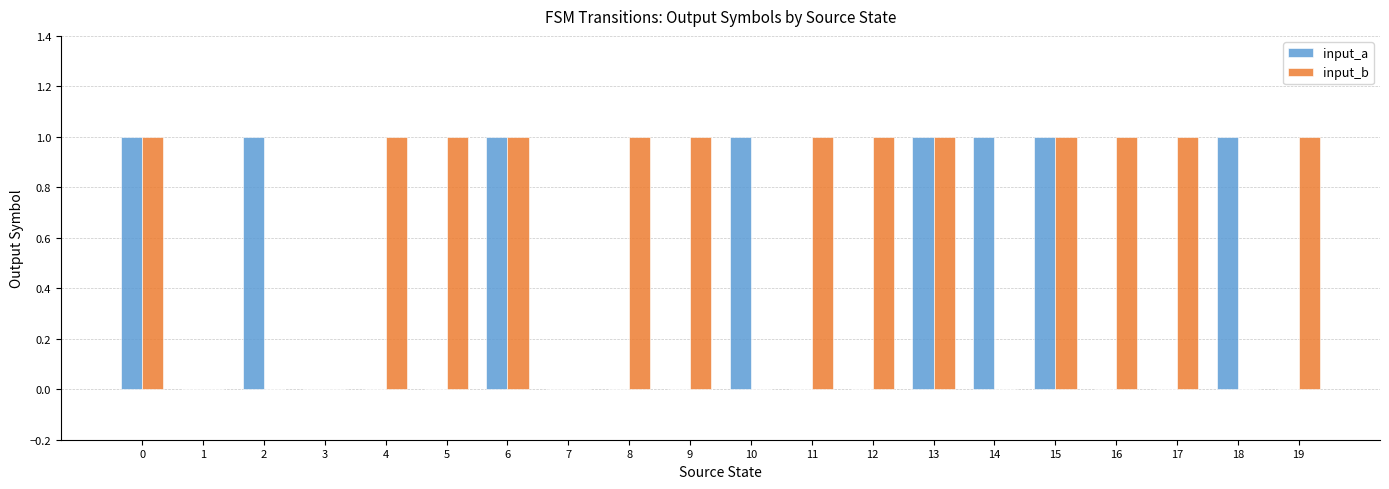

Which series has the largest total across all categories?

input_b